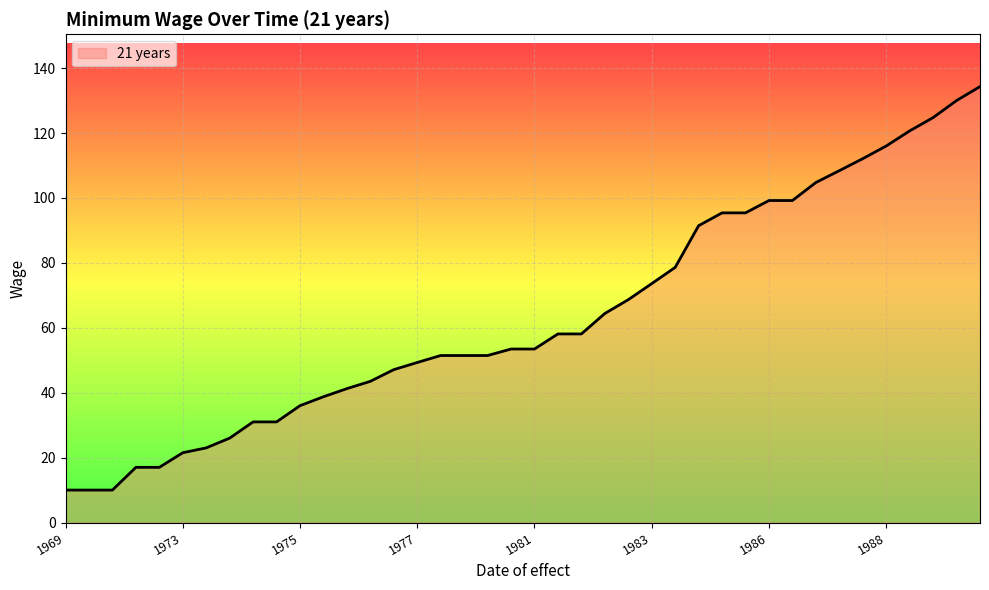

What is the minimum value shown in the chart?

10.0